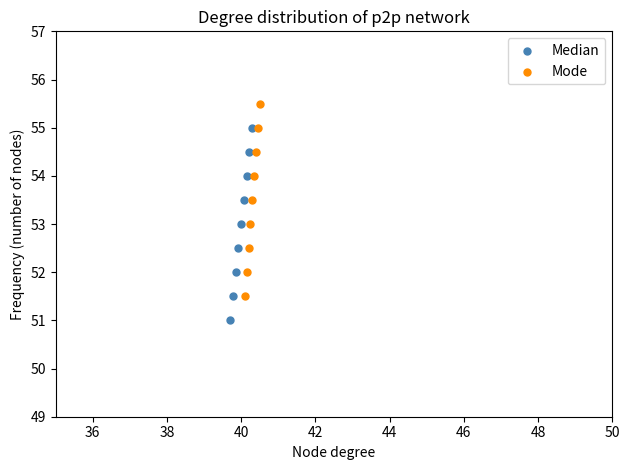

Which series reaches the maximum Y coordinate?

Mode